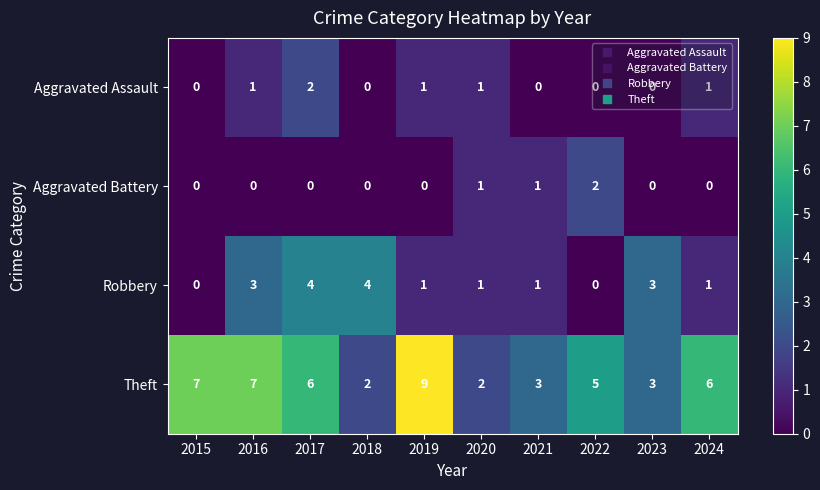

True or false: Aggravated Battery has a value of 0 at 2023.

True